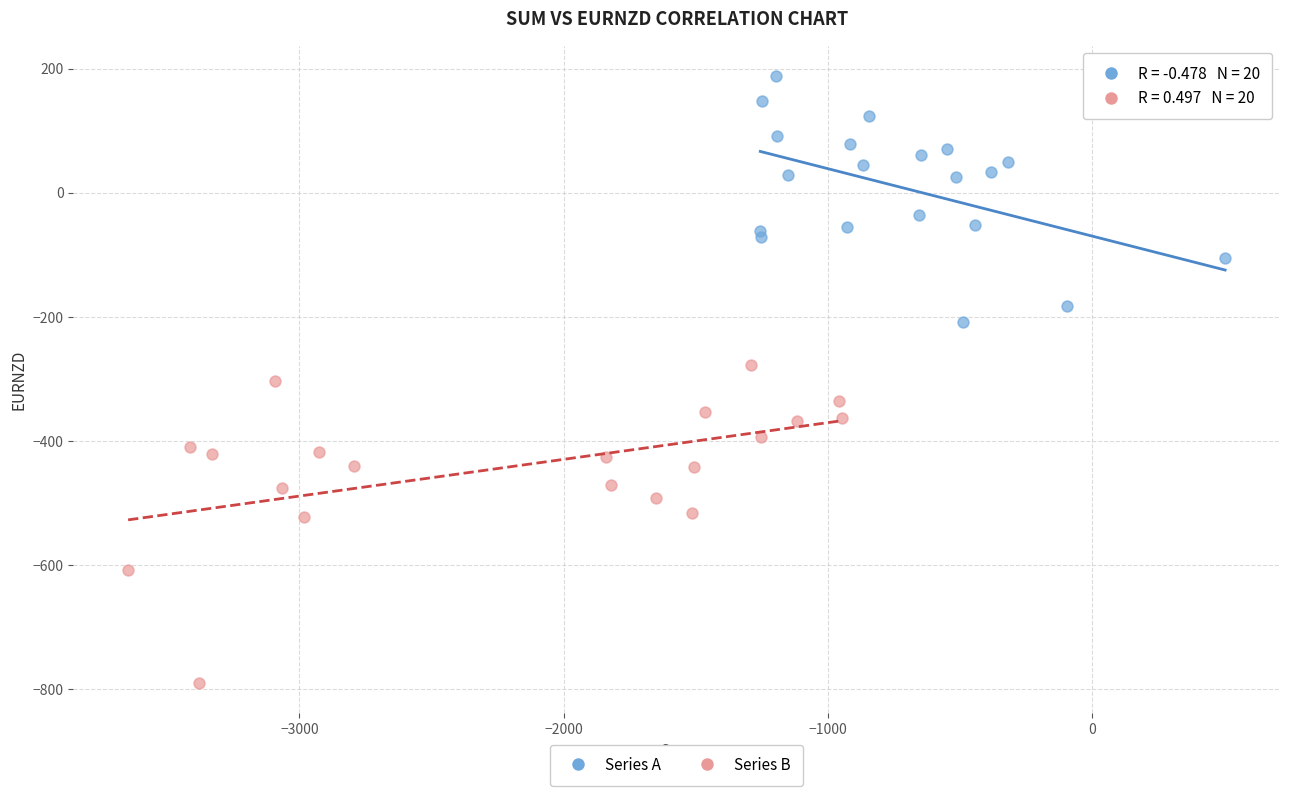

Which series has the widest spread of Y values?

Series B